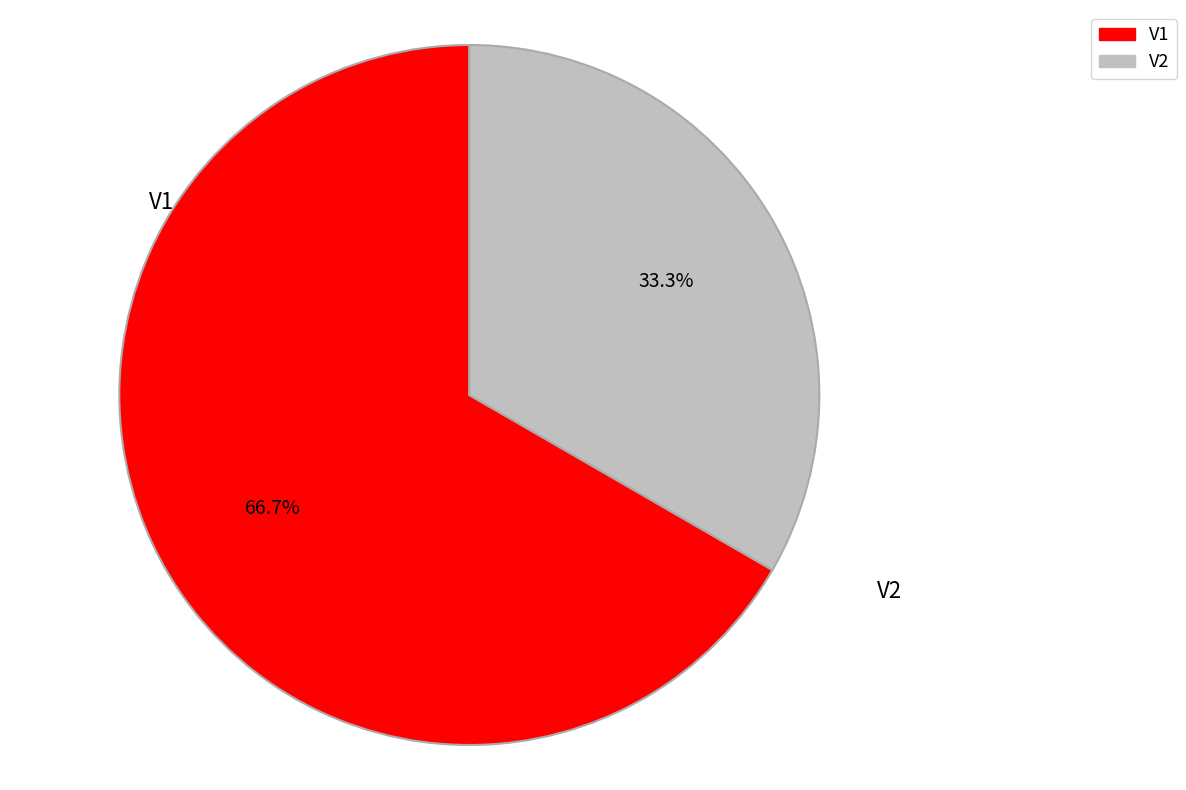

What percentage is the V2 slice, to the nearest percent?

33%